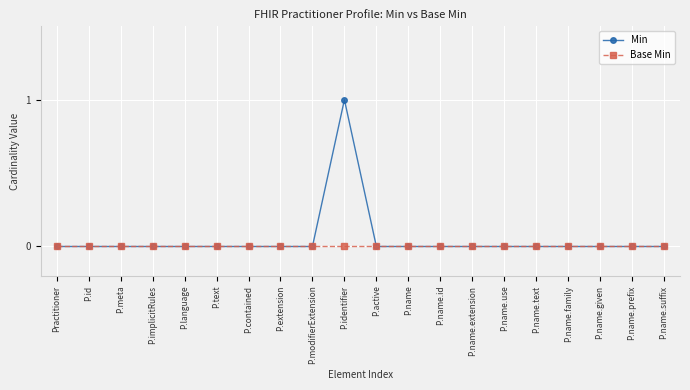

At which category is the sum across all series the highest?

P.identifier